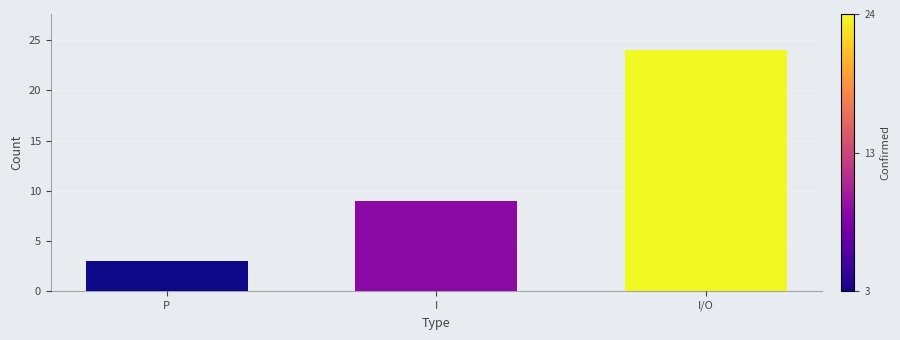

What position from the right is P?

3